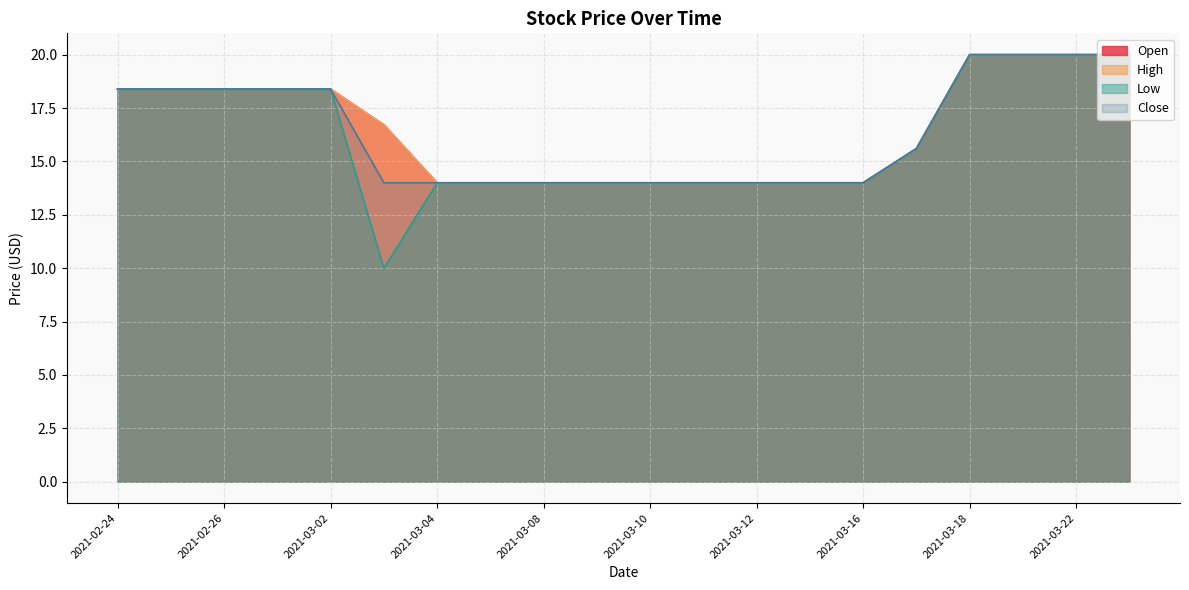

Reading right to left, transcribe all the data shown in this chart.

Open: 2021-03-23=20.0	2021-03-22=20.0	2021-03-19=20.0	2021-03-18=20.0	2021-03-17=15.6	2021-03-16=14.0	2021-03-15=14.0	2021-03-12=14.0	2021-03-11=14.0	2021-03-10=14.0	2021-03-09=14.0	2021-03-08=14.0	2021-03-05=14.0	2021-03-04=14.0	2021-03-03=16.7	2021-03-02=18.4	2021-03-01=18.4	2021-02-26=18.4	2021-02-25=18.4	2021-02-24=18.4
High: 2021-03-23=20.0	2021-03-22=20.0	2021-03-19=20.0	2021-03-18=20.0	2021-03-17=15.6	2021-03-16=14.0	2021-03-15=14.0	2021-03-12=14.0	2021-03-11=14.0	2021-03-10=14.0	2021-03-09=14.0	2021-03-08=14.0	2021-03-05=14.0	2021-03-04=14.0	2021-03-03=16.7	2021-03-02=18.4	2021-03-01=18.4	2021-02-26=18.4	2021-02-25=18.4	2021-02-24=18.4
Low: 2021-03-23=20.0	2021-03-22=20.0	2021-03-19=20.0	2021-03-18=20.0	2021-03-17=15.6	2021-03-16=14.0	2021-03-15=14.0	2021-03-12=14.0	2021-03-11=14.0	2021-03-10=14.0	2021-03-09=14.0	2021-03-08=14.0	2021-03-05=14.0	2021-03-04=14.0	2021-03-03=10.0	2021-03-02=18.4	2021-03-01=18.4	2021-02-26=18.4	2021-02-25=18.4	2021-02-24=18.4
Close: 2021-03-23=20.0	2021-03-22=20.0	2021-03-19=20.0	2021-03-18=20.0	2021-03-17=15.6	2021-03-16=14.0	2021-03-15=14.0	2021-03-12=14.0	2021-03-11=14.0	2021-03-10=14.0	2021-03-09=14.0	2021-03-08=14.0	2021-03-05=14.0	2021-03-04=14.0	2021-03-03=14.0	2021-03-02=18.4	2021-03-01=18.4	2021-02-26=18.4	2021-02-25=18.4	2021-02-24=18.4